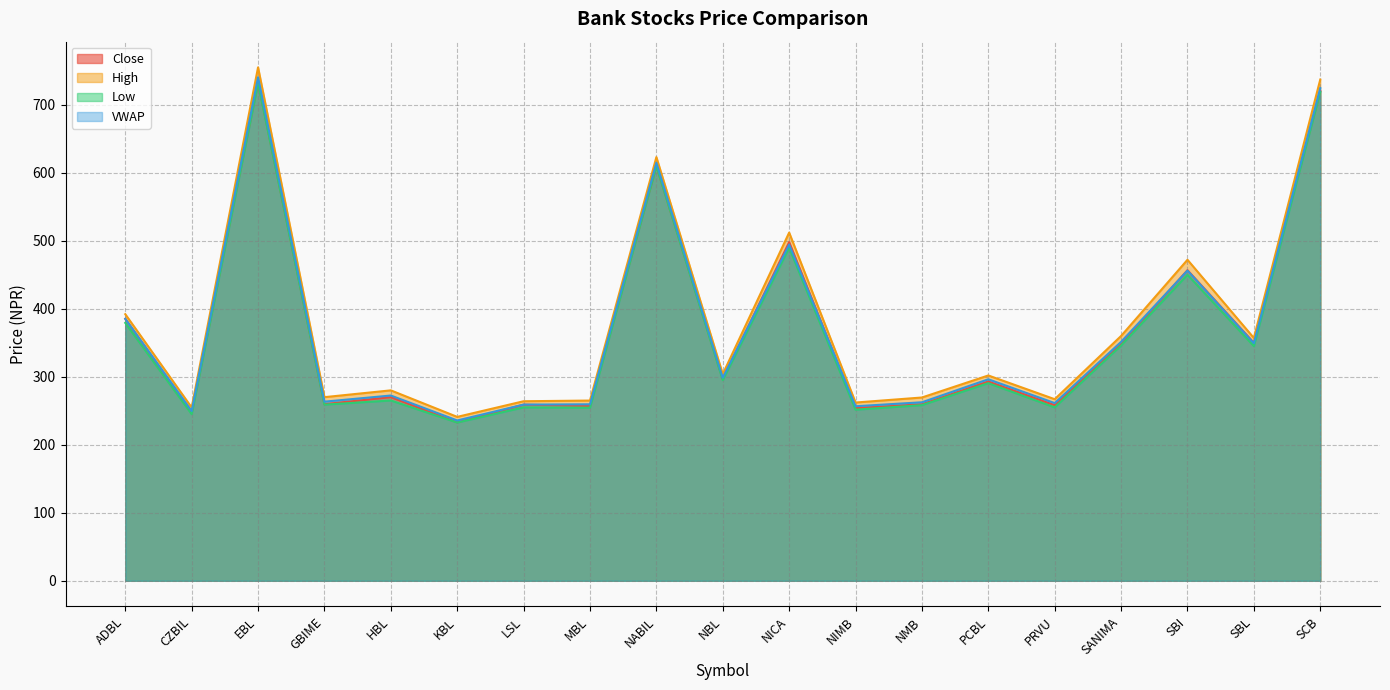

What is the greatest value displayed?

755.0